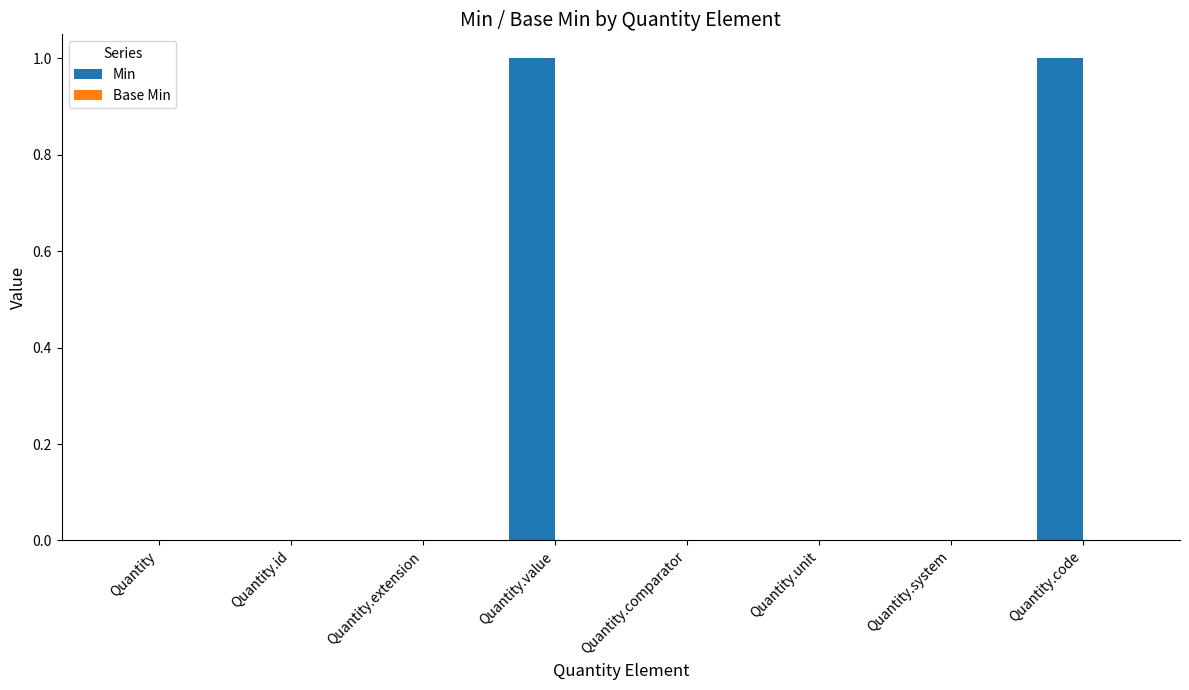

The value at Quantity.value is 1. True or false?

True